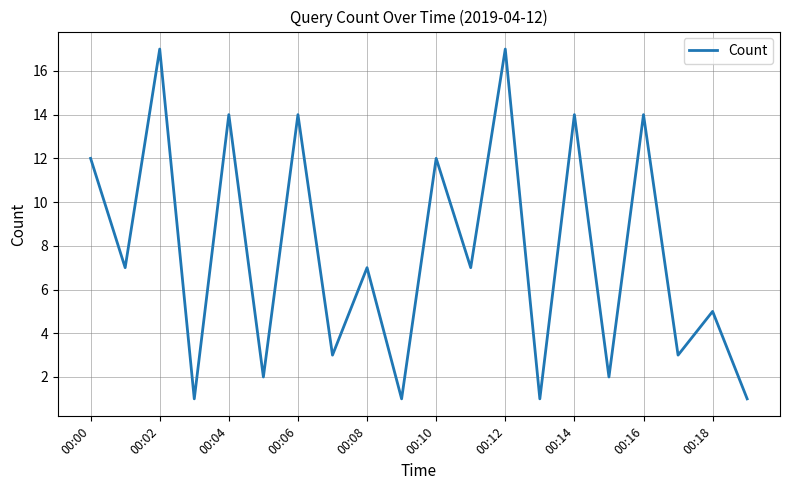

What is the difference between the maximum and minimum values?

16